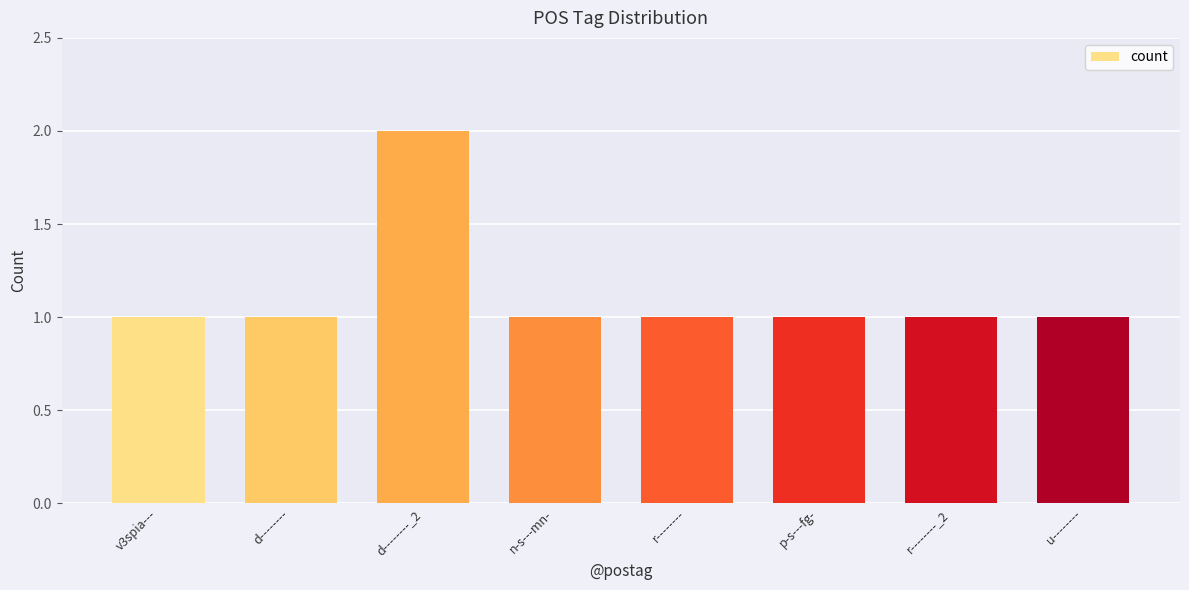

What is the label of the 5th bar from the left?

r--------